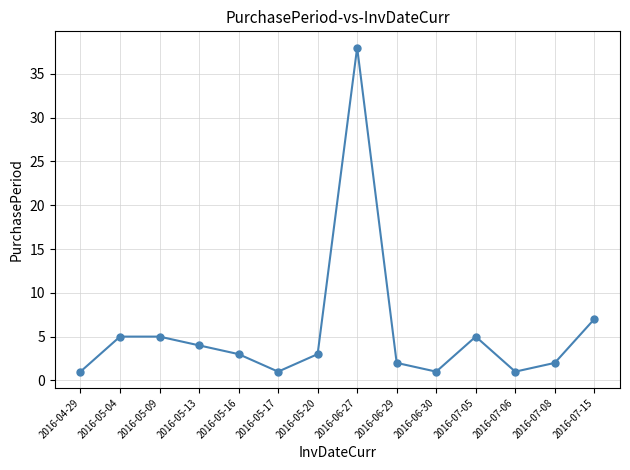

What is the change in value from 2016-04-29 to 2016-05-13?

+3